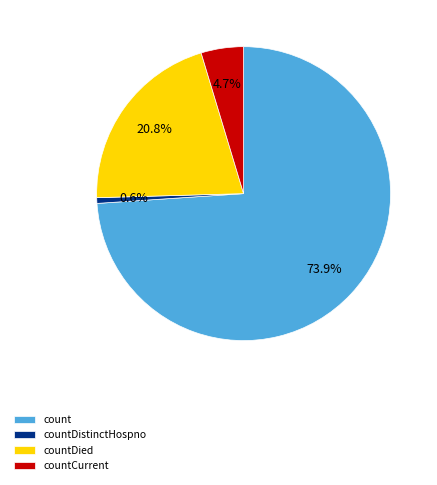

To the nearest percent, what portion does countDied represent?

21%